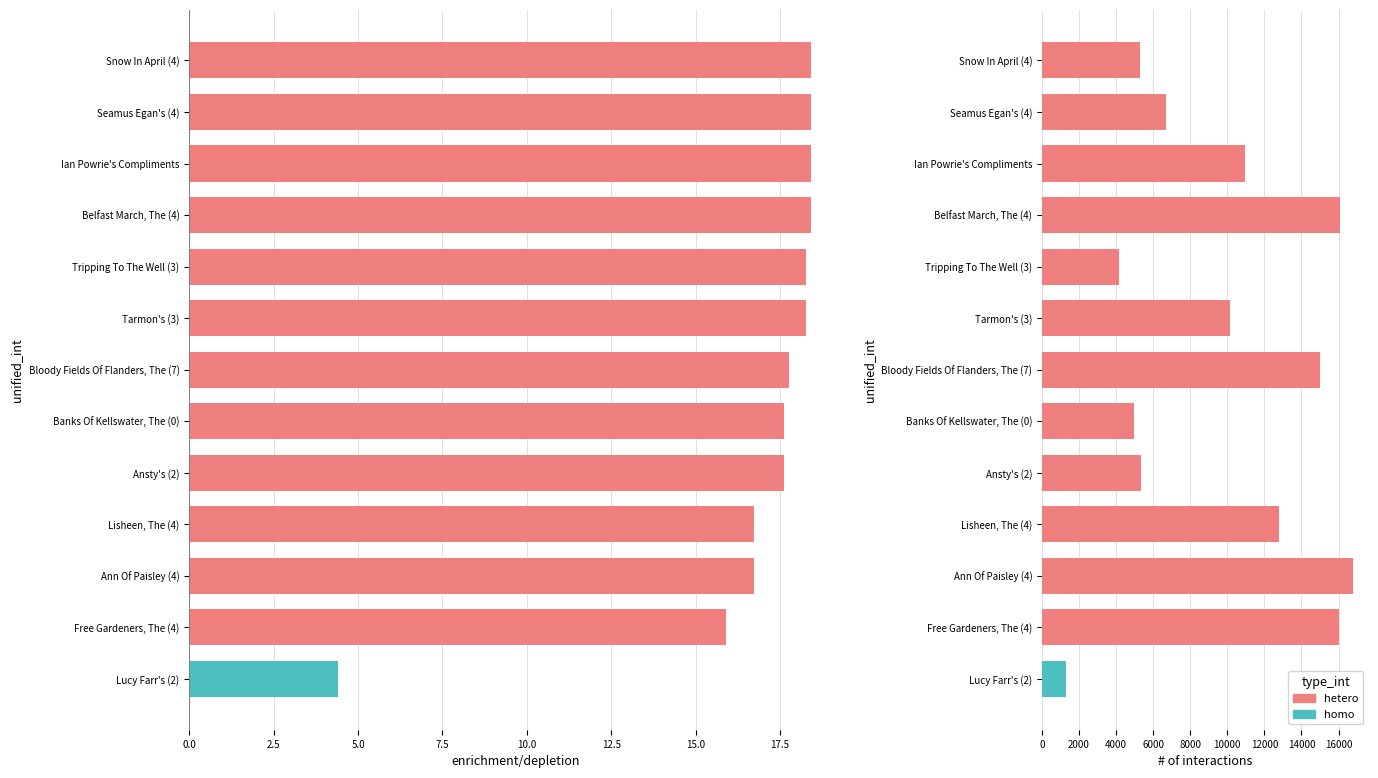

Count the number of categories in the chart.

13